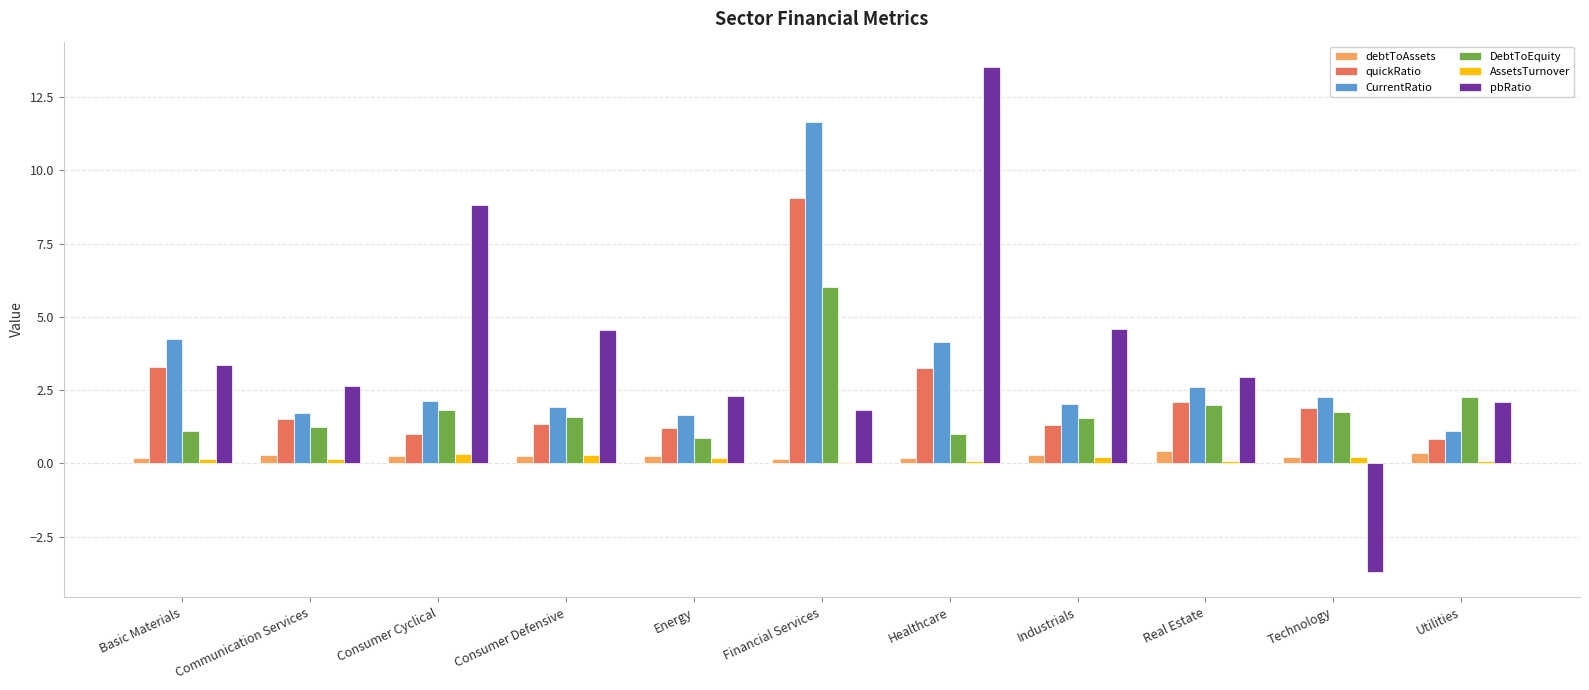

Is the value of DebtToEquity at Consumer Cyclical greater than the value of pbRatio at Industrials?

No